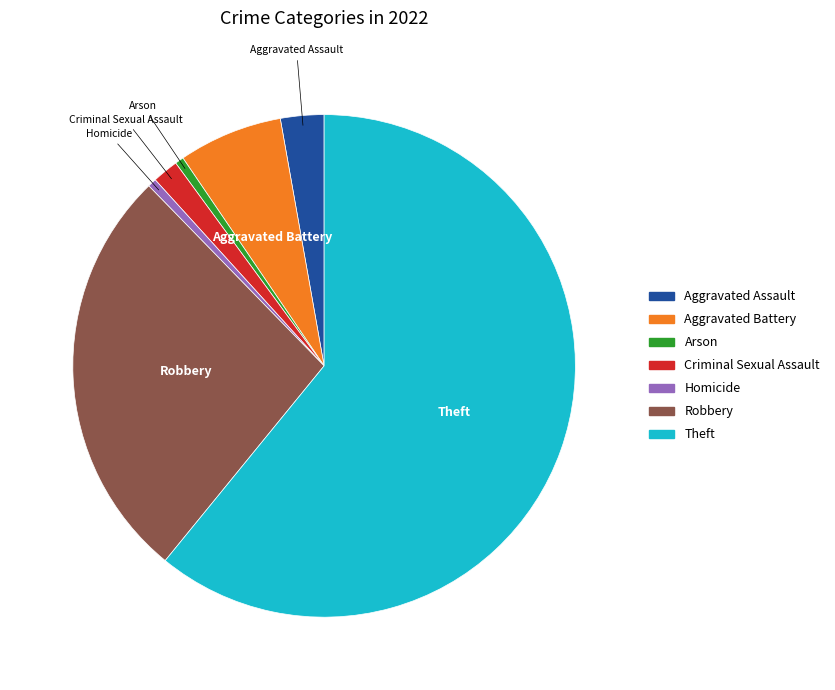

Between Aggravated Assault and Arson, which is larger?

Aggravated Assault